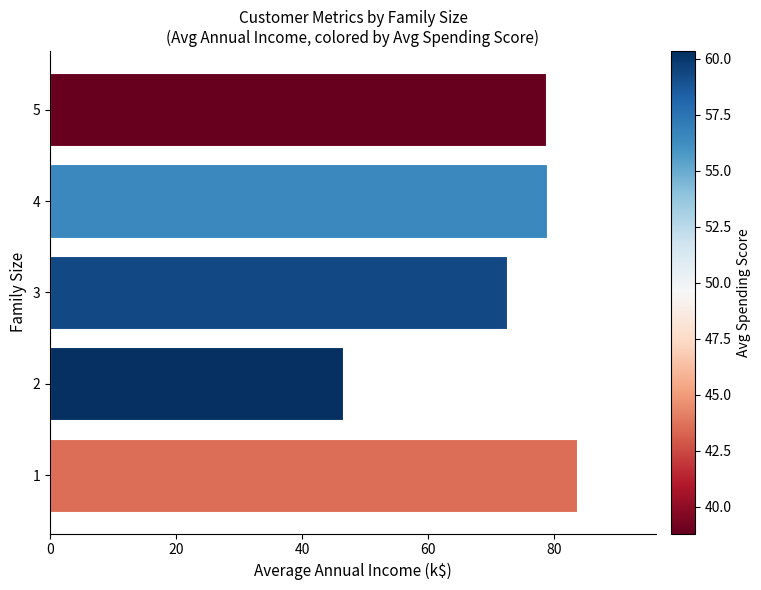

The chart shows a value of 108.5 at 5. True or false?

False